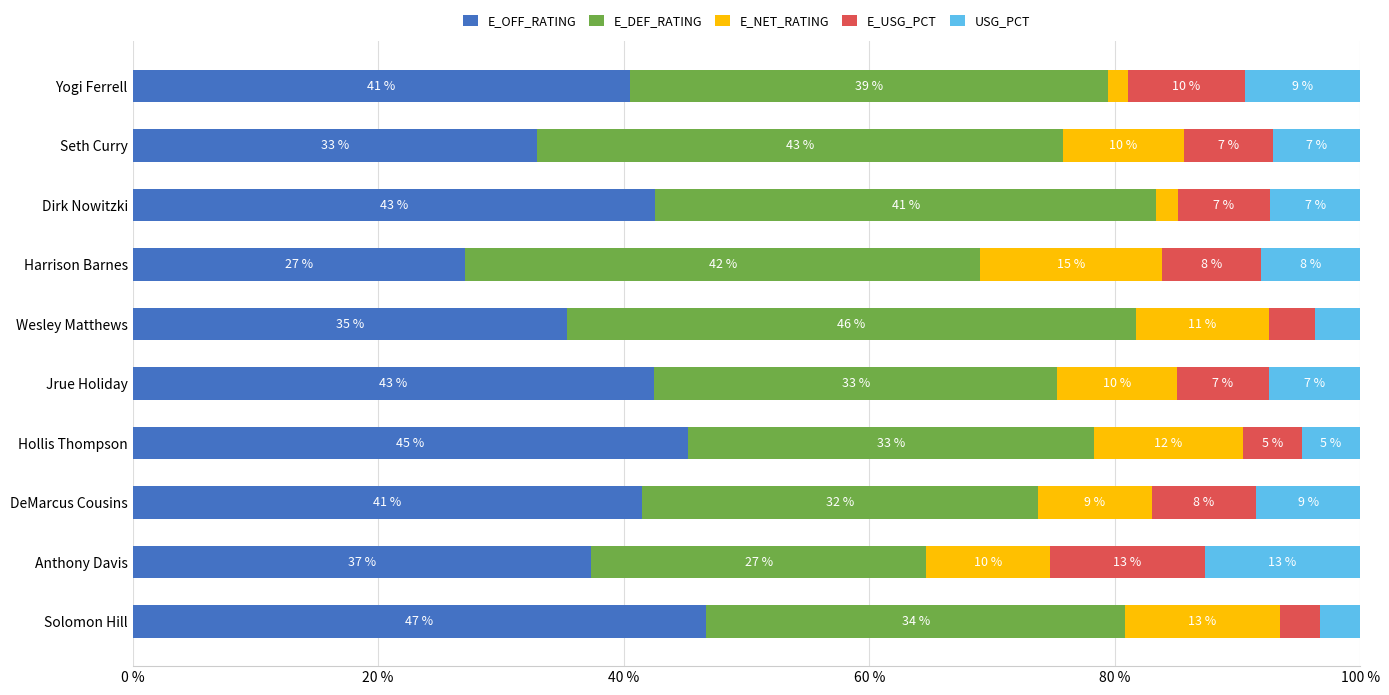

What are all the series names shown in the legend?

E_OFF_RATING, E_DEF_RATING, E_NET_RATING, E_USG_PCT, USG_PCT